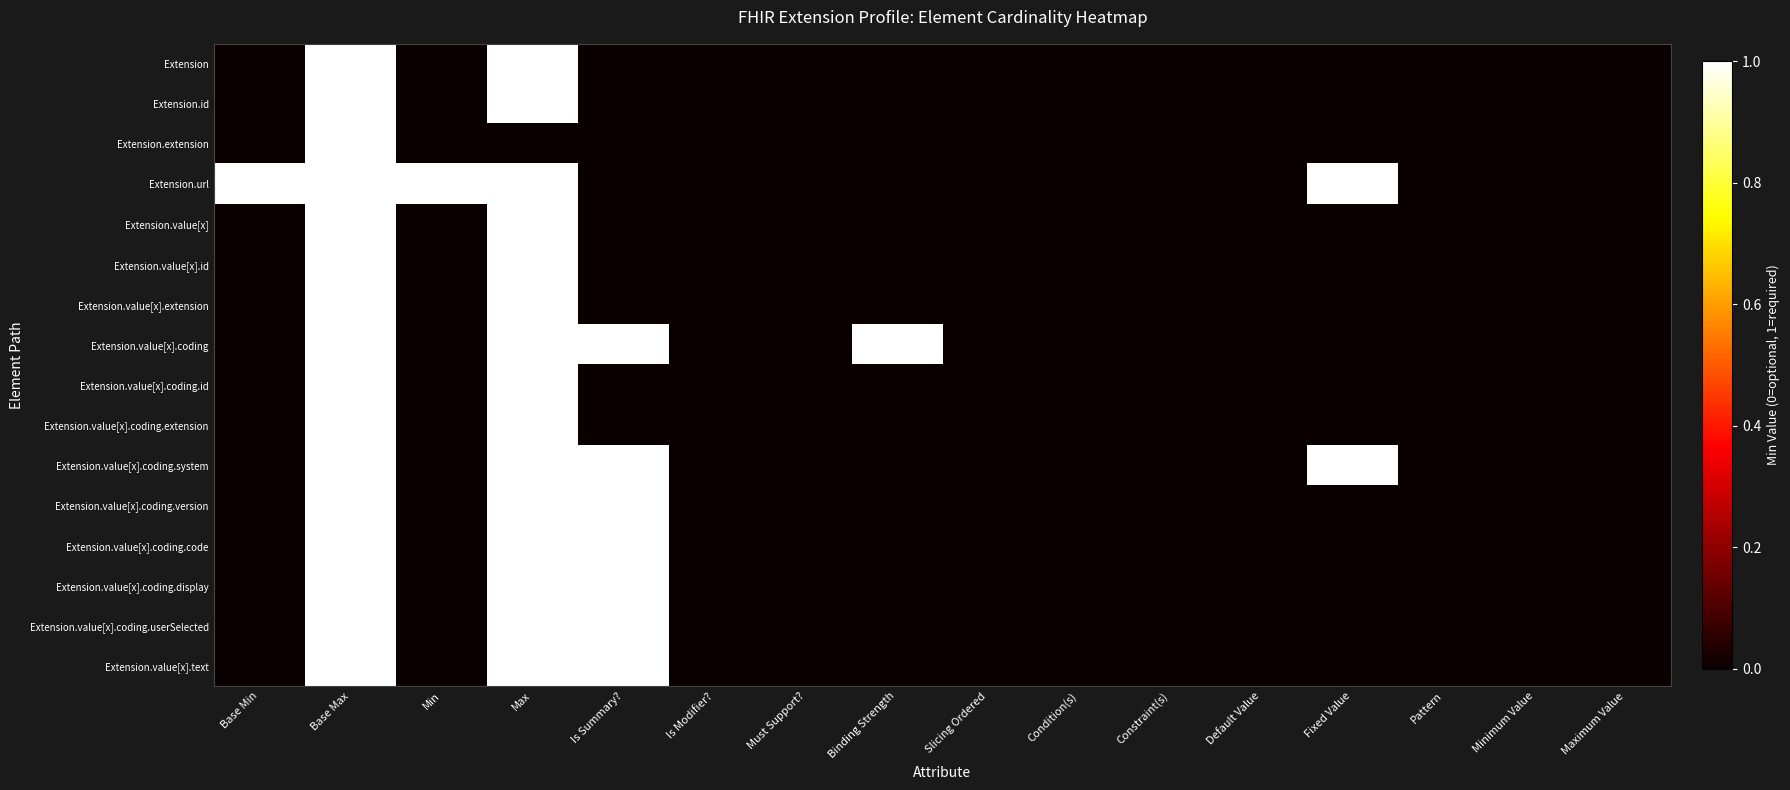

What is the greatest value displayed?

1